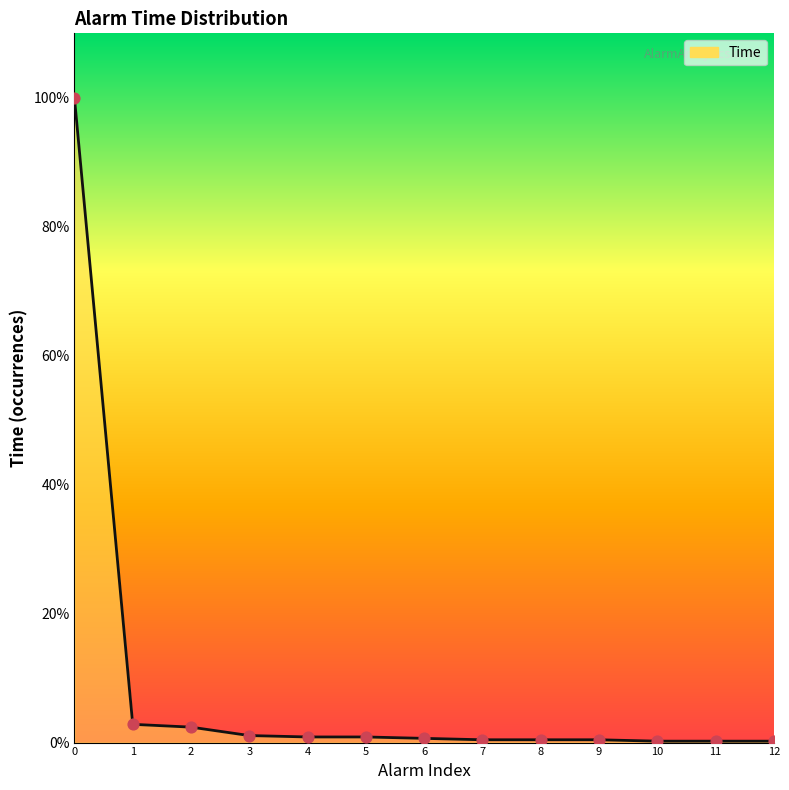

Which has a higher value, 12 or 3?

3